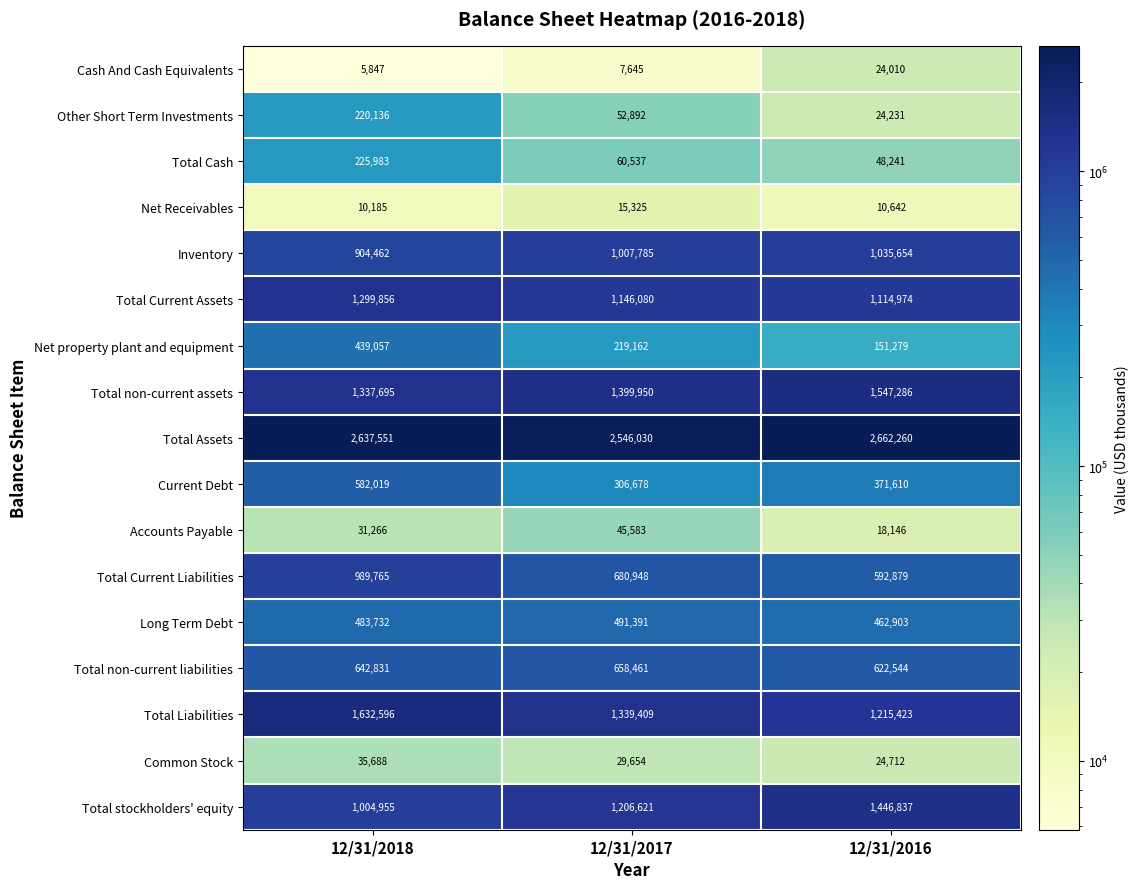

At how many categories does at least one series exceed 1023119?

3